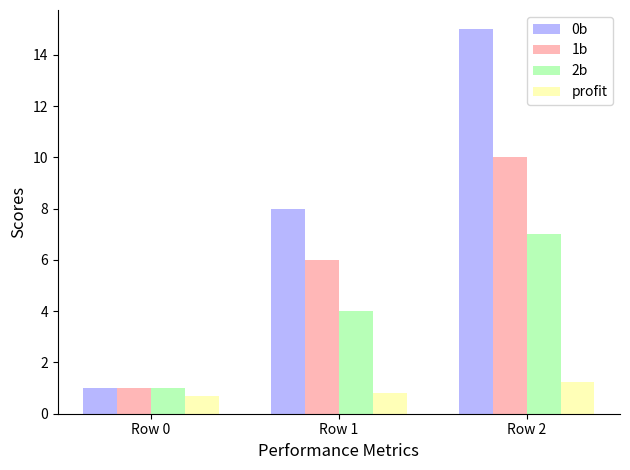

What is the minimum value for 1b?

1.0